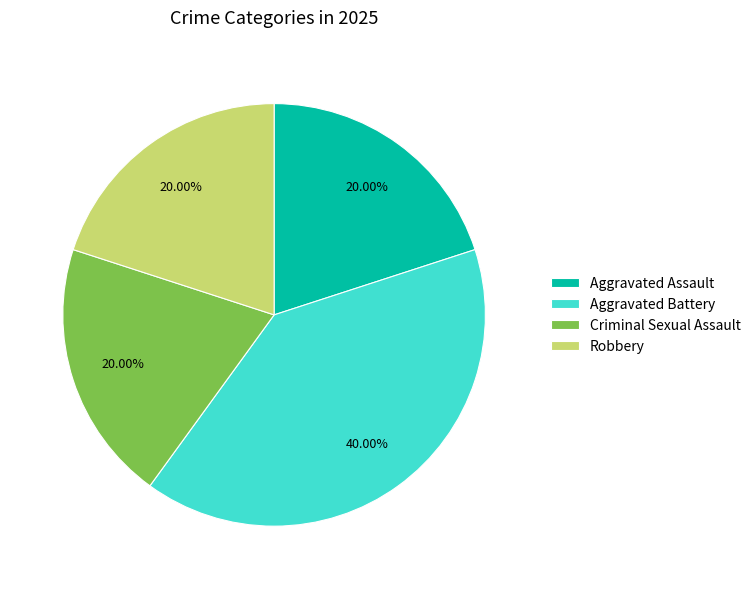

What percentage is NOT represented by Criminal Sexual Assault?

80.0%